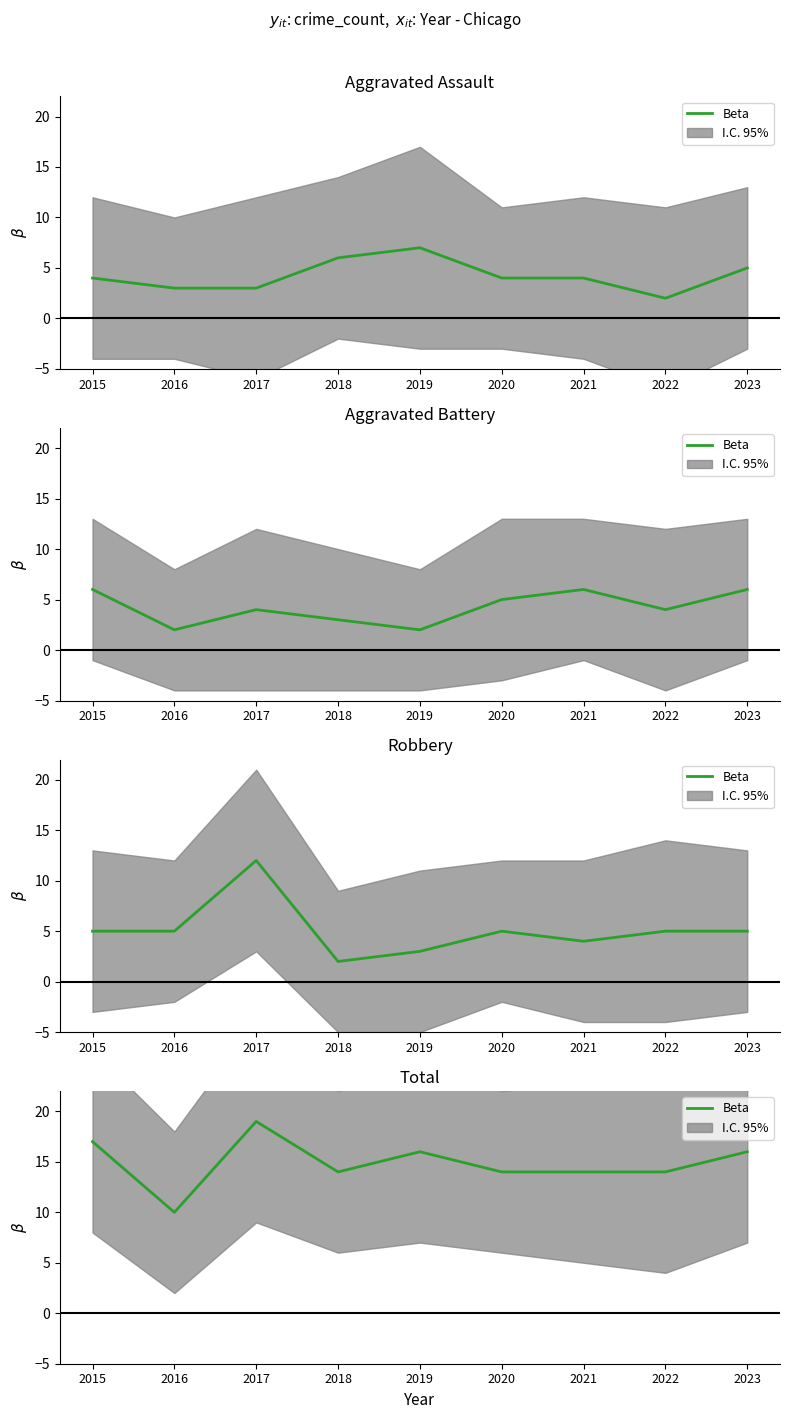

How many interior local valleys (lower than both neighbors) does the data have?

2